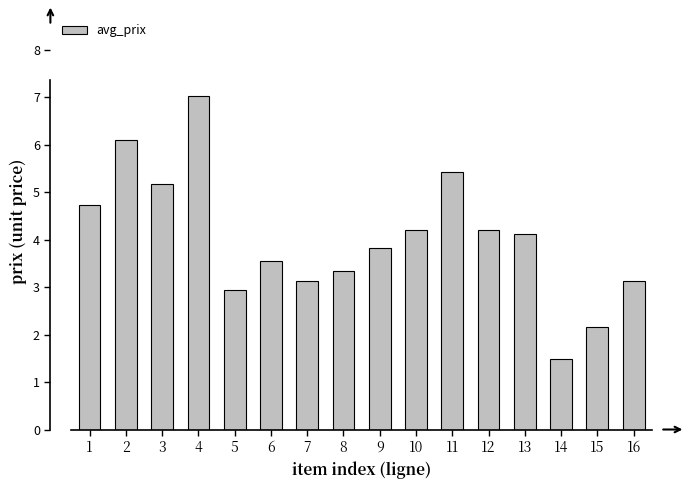

What is the difference between the maximum and minimum values?

5.5